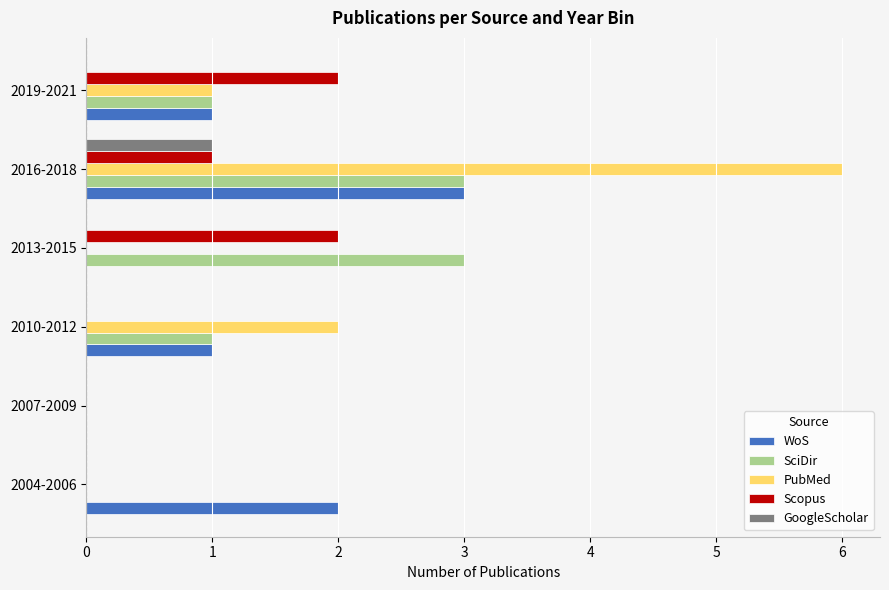

What is the total value across all series at 2019-2021?

5